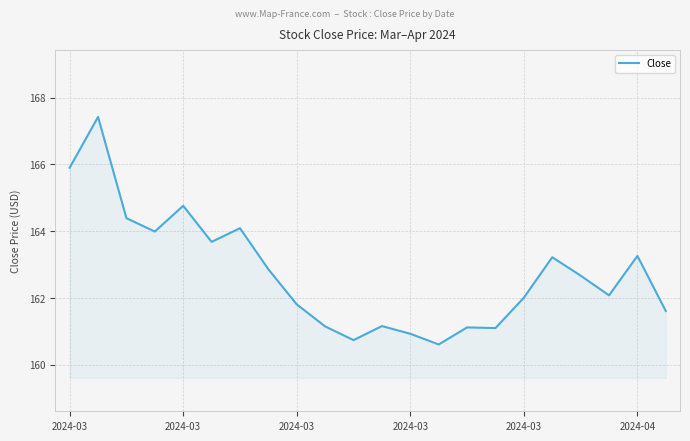

What is the greatest value displayed?

167.4